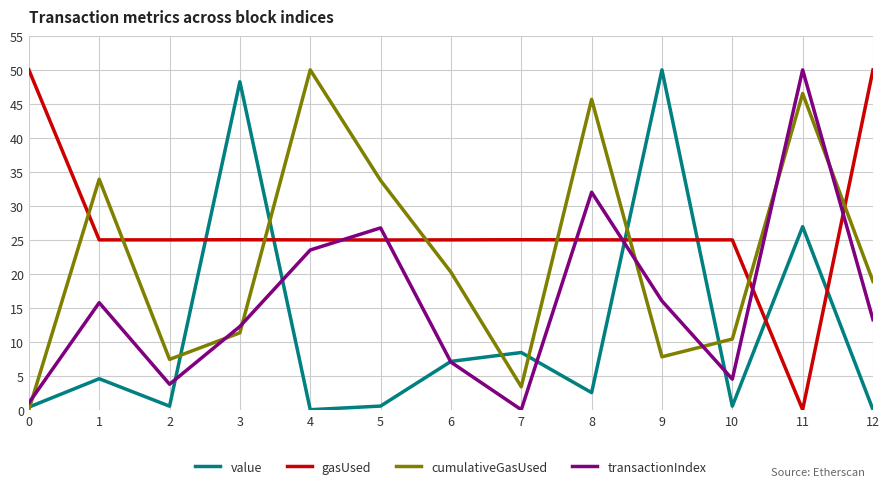

Between which two adjacent categories do value and transactionIndex first intersect?

2 and 3